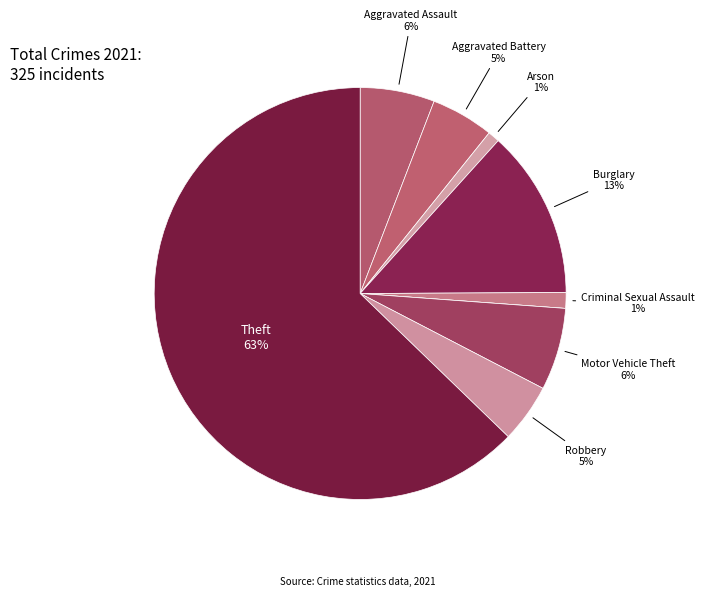

To the nearest percent, what is the difference between the largest and smallest slice percentages?

63%